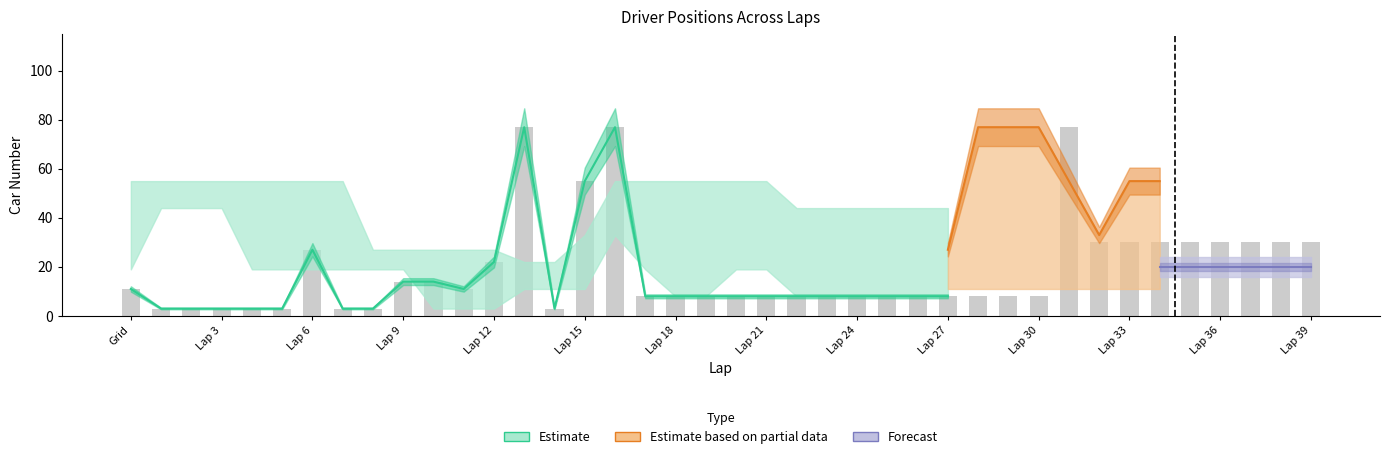

Which has a higher value, Lap 35 or Lap 10?

Lap 35